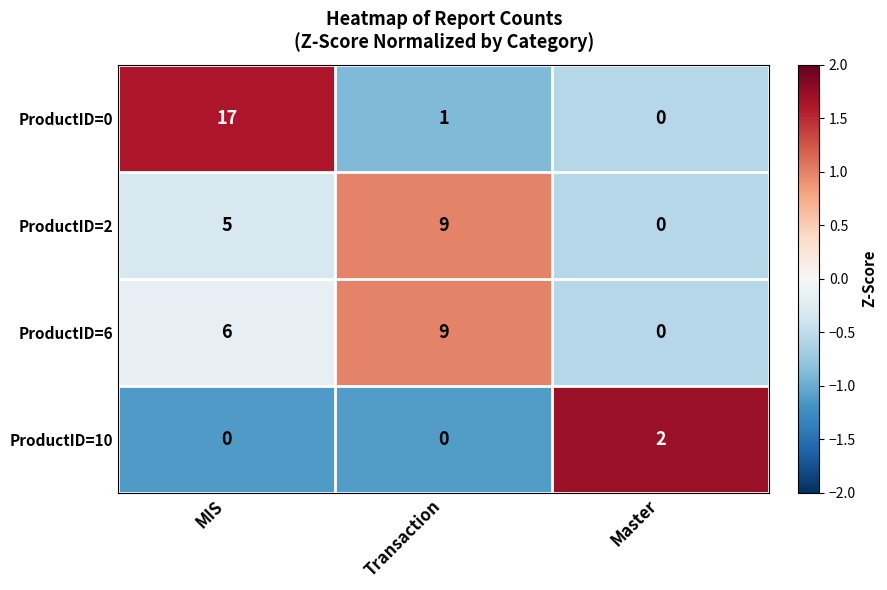

Reading left to right, extract all data points from this chart.

ProductID=0: 17	1	0
ProductID=2: 5	9	0
ProductID=6: 6	9	0
ProductID=10: 0	0	2